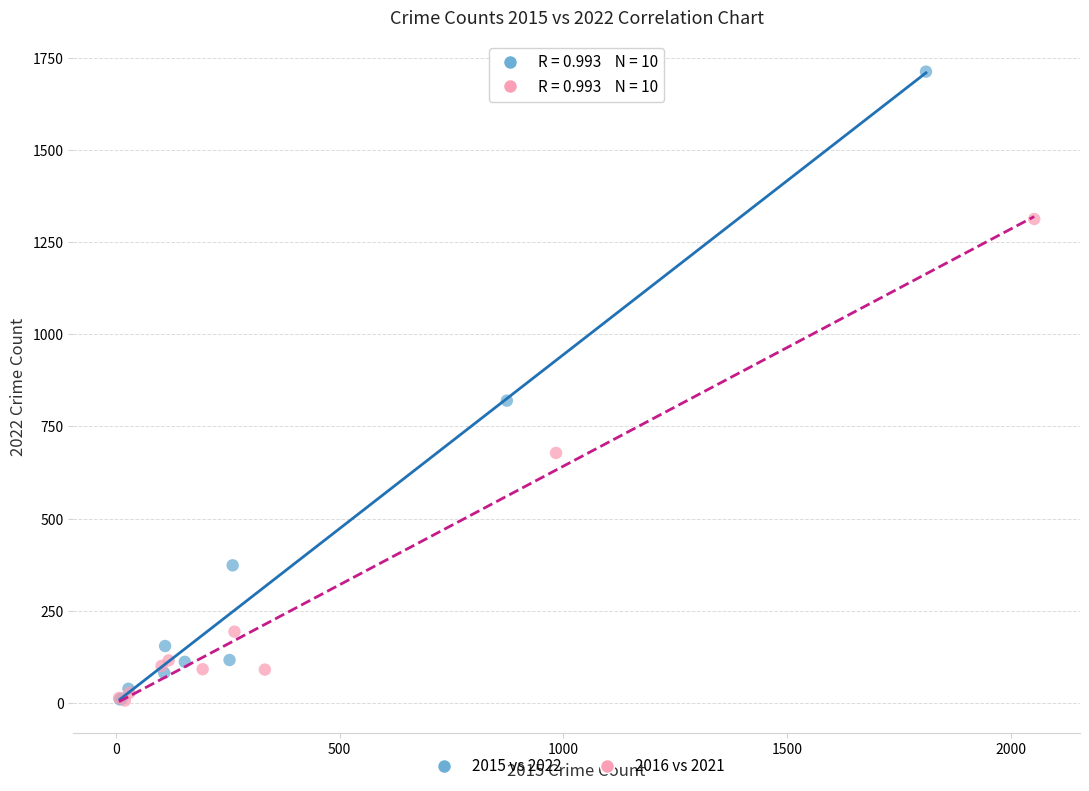

Which series reaches the maximum Y coordinate?

2015 vs 2022